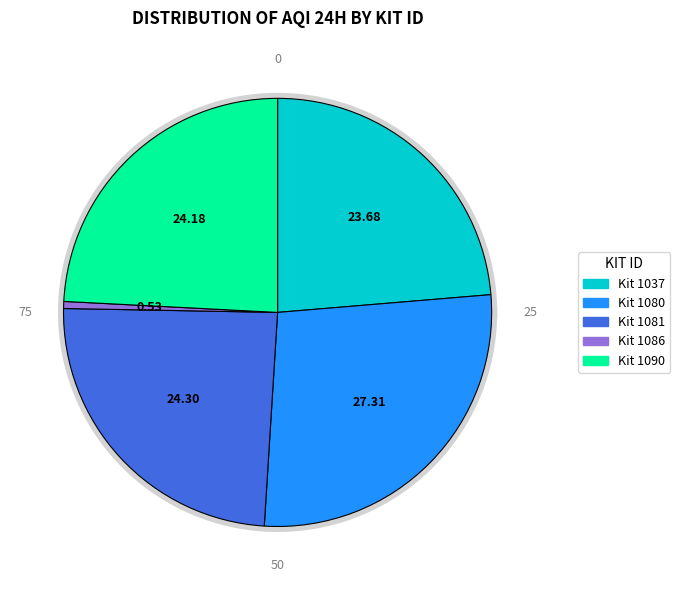

To the nearest percent, what is the difference between the largest and smallest slice percentages?

27%